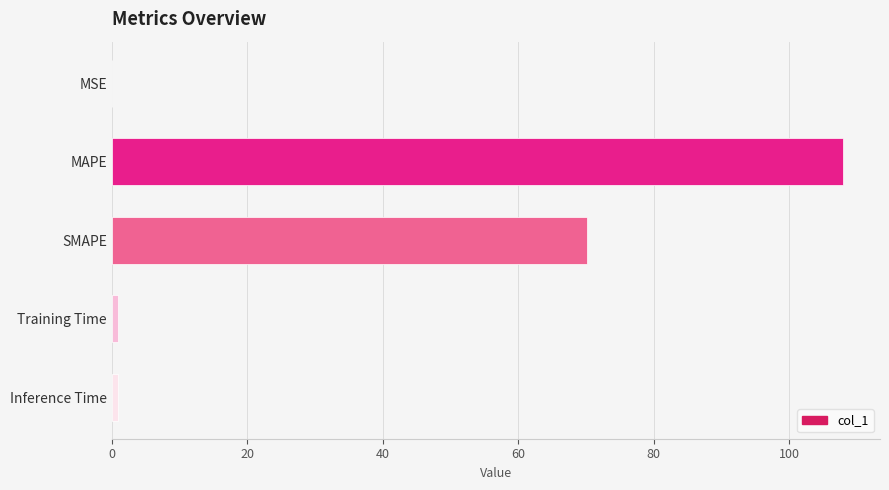

What is the sum of all values?

180.0